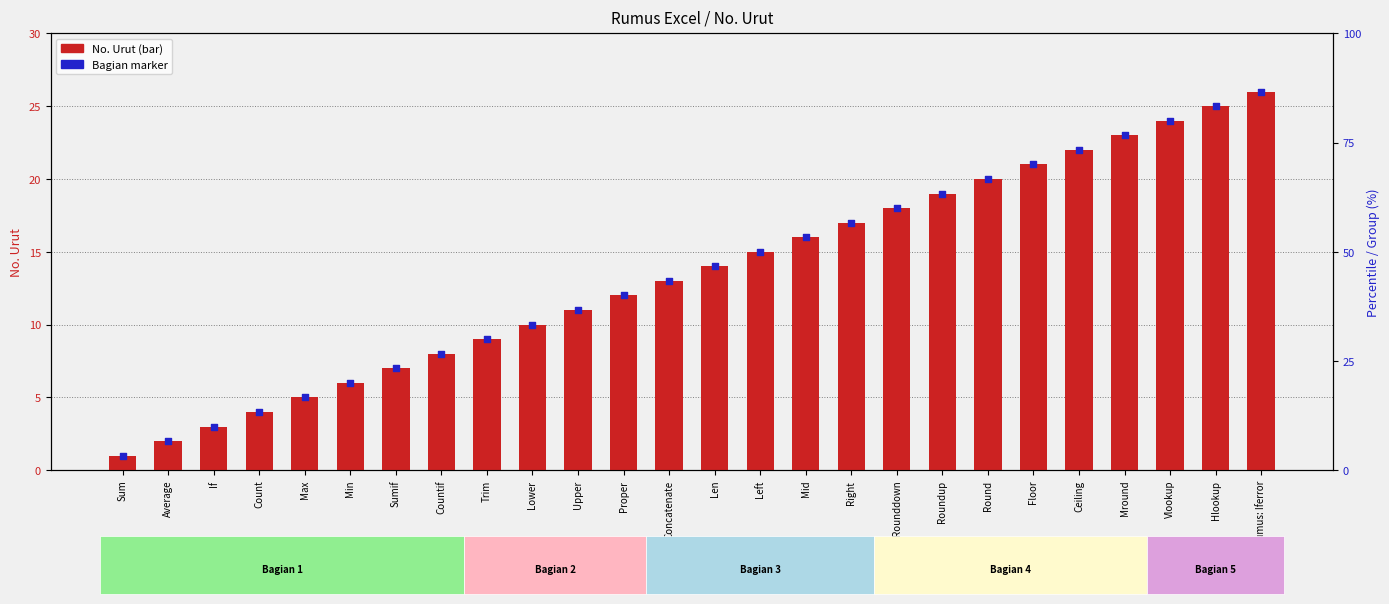

Which series has the largest total across all categories?

No. Urut